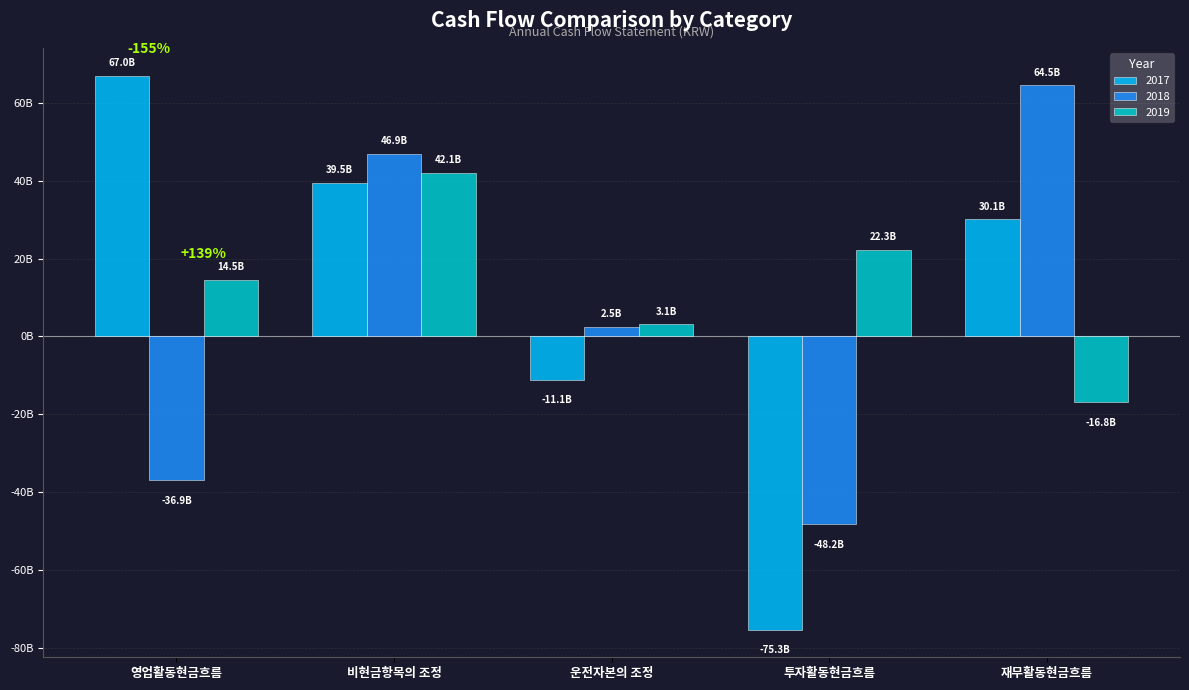

Does the chart contain stacked bars?

No